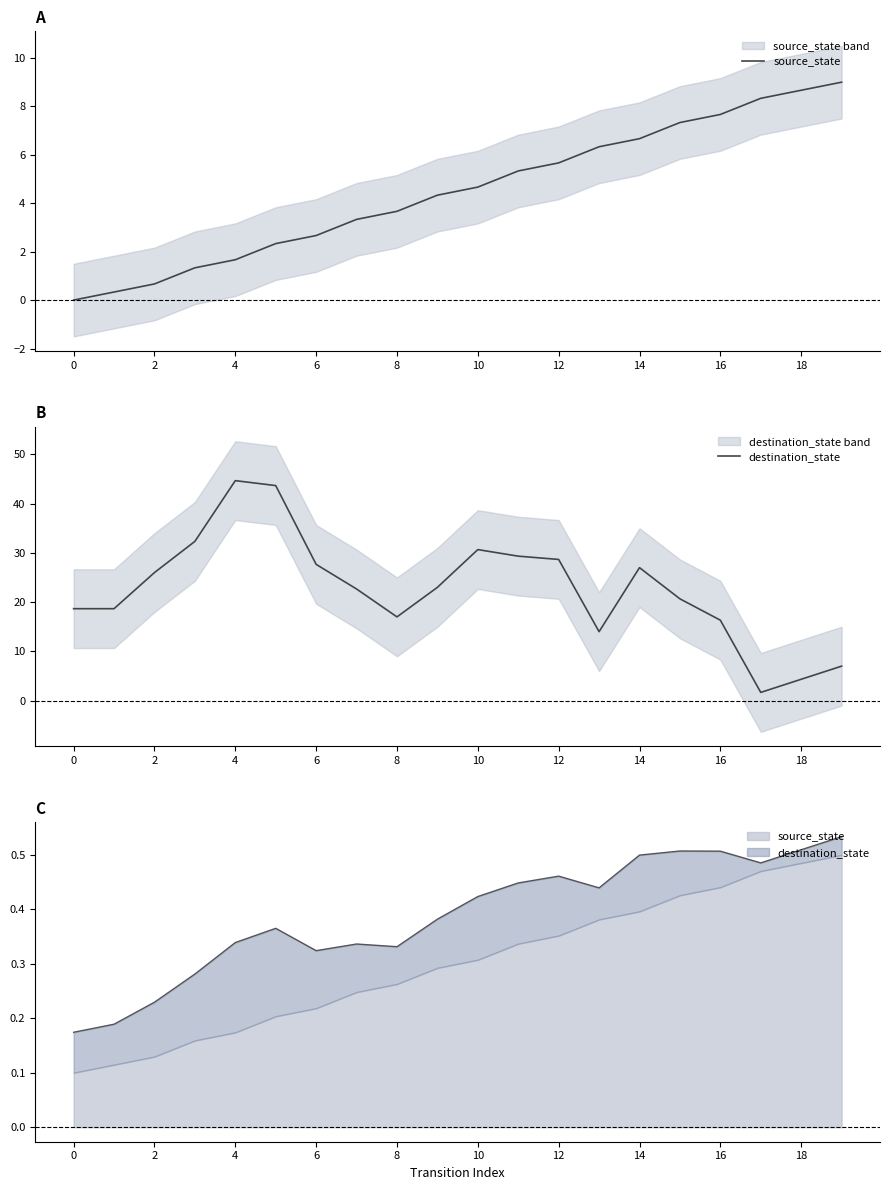

What is the maximum value shown in the chart?

44.7